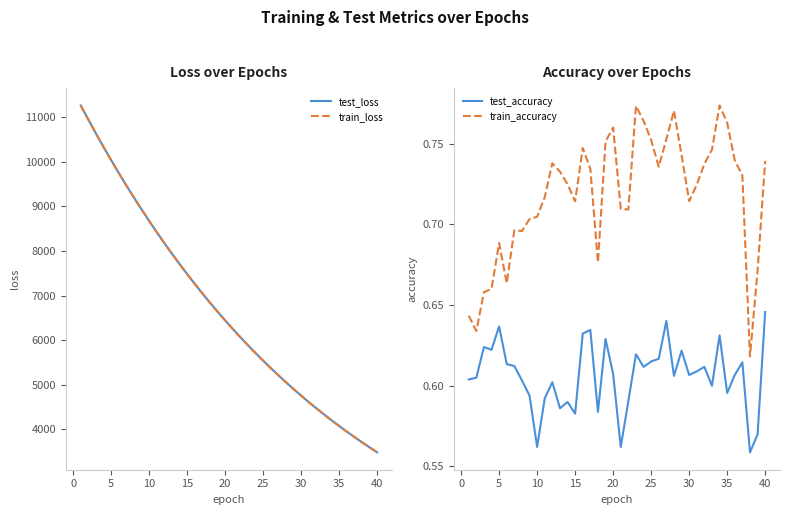

Reading left to right, transcribe all the data shown in this chart.

test_loss: 11266.2	10950.5	10637.8	10335.6	10040.1	9752.1	9472.3	9199.8	8934.1	8675.3	8423.5	8178.1	7940.1	7708.2	7482.2	7262.8	7049.1	6841.4	6638.9	6442.7	6251.9	6066.4	5885.1	5709.6	5539.1	5372.9	5211.6	5054.7	4902.4	4754.4	4610.2	4469.7	4333.5	4200.8	4072.1	3947.3	3825.5	3708.8	3594.0	3481.4
train_loss: 11266.0	10949.6	10637.5	10334.9	10039.7	9751.8	9471.8	9199.0	8933.1	8674.5	8422.8	8177.5	7939.3	7707.4	7481.5	7262.1	7048.4	6840.9	6638.4	6441.9	6251.1	6065.6	5884.7	5709.1	5538.5	5372.5	5211.1	5054.2	4901.8	4753.7	4609.5	4469.2	4333.0	4200.4	4071.7	3946.8	3825.1	3708.2	3593.3	3481.1
test_accuracy: 0.6	0.6	0.6	0.6	0.6	0.6	0.6	0.6	0.6	0.6	0.6	0.6	0.6	0.6	0.6	0.6	0.6	0.6	0.6	0.6	0.6	0.6	0.6	0.6	0.6	0.6	0.6	0.6	0.6	0.6	0.6	0.6	0.6	0.6	0.6	0.6	0.6	0.6	0.6	0.6
train_accuracy: 0.6	0.6	0.7	0.7	0.7	0.7	0.7	0.7	0.7	0.7	0.7	0.7	0.7	0.7	0.7	0.7	0.7	0.7	0.8	0.8	0.7	0.7	0.8	0.8	0.8	0.7	0.8	0.8	0.7	0.7	0.7	0.7	0.7	0.8	0.8	0.7	0.7	0.6	0.7	0.7